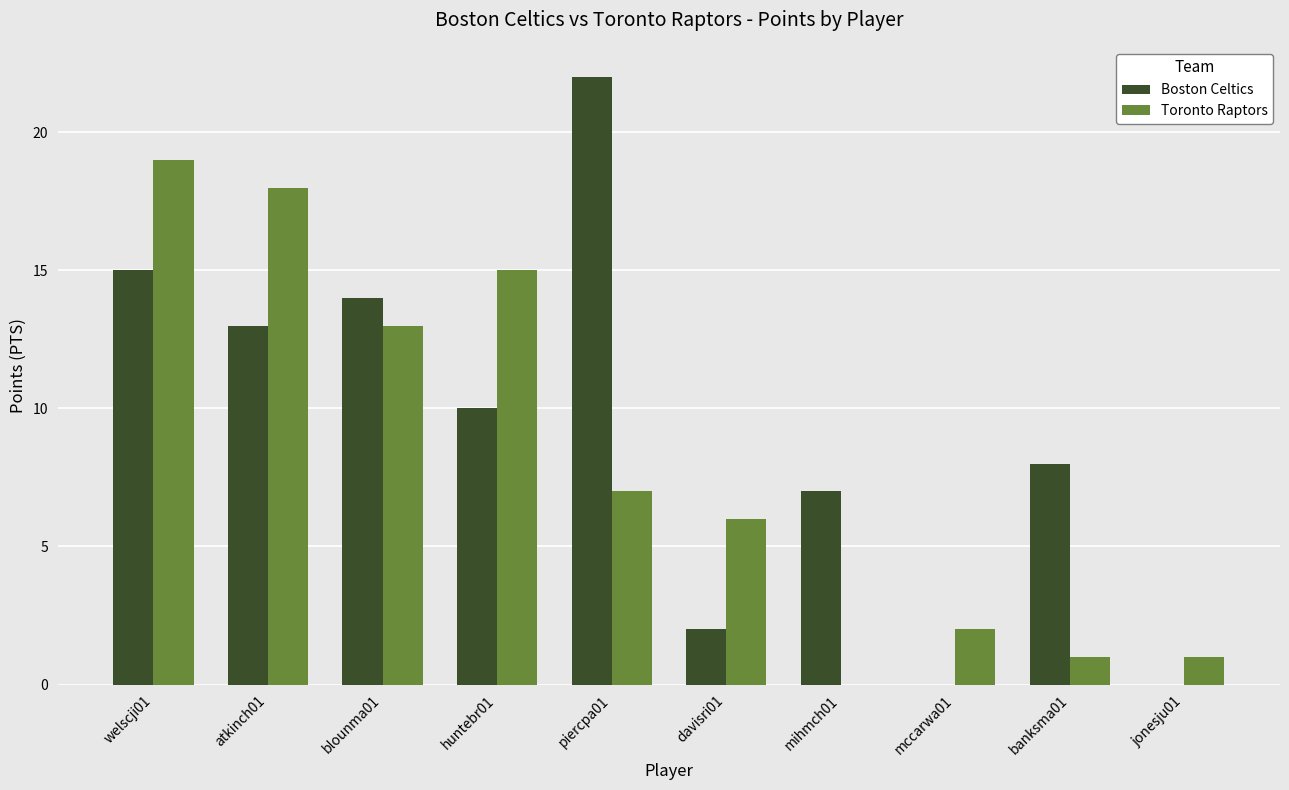

Reading left to right, what are all the values shown in this chart?

Boston Celtics: welscji01=15	atkinch01=13	blounma01=14	huntebr01=10	piercpa01=22	davisri01=2	mihmch01=7	mccarwa01=0	banksma01=8	jonesju01=0
Toronto Raptors: welscji01=19	atkinch01=18	blounma01=13	huntebr01=15	piercpa01=7	davisri01=6	mihmch01=0	mccarwa01=2	banksma01=1	jonesju01=1